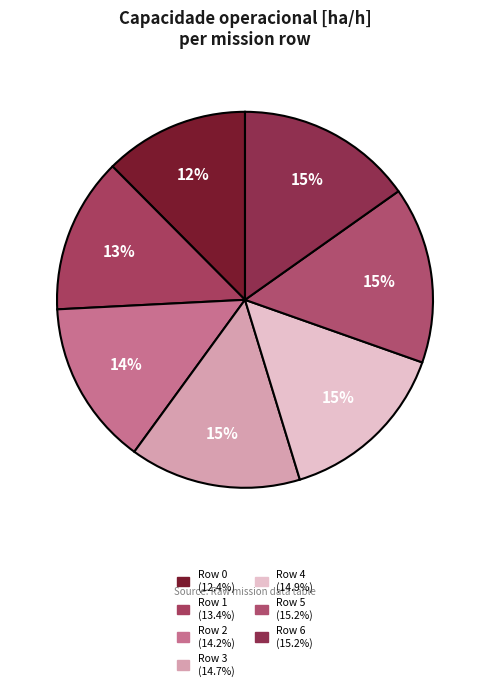

Count the number of slices in the pie.

7